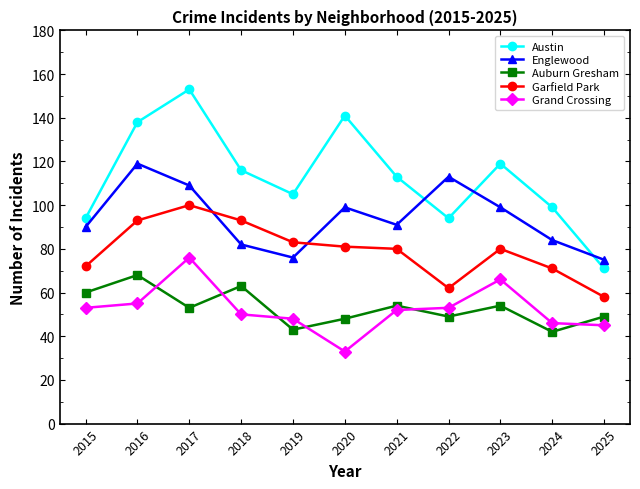

Reading right to left, transcribe all the data shown in this chart.

Austin: 71	99	119	94	113	141	105	116	153	138	94
Englewood: 75	84	99	113	91	99	76	82	109	119	90
Auburn Gresham: 49	42	54	49	54	48	43	63	53	68	60
Garfield Park: 58	71	80	62	80	81	83	93	100	93	72
Grand Crossing: 45	46	66	53	52	33	48	50	76	55	53